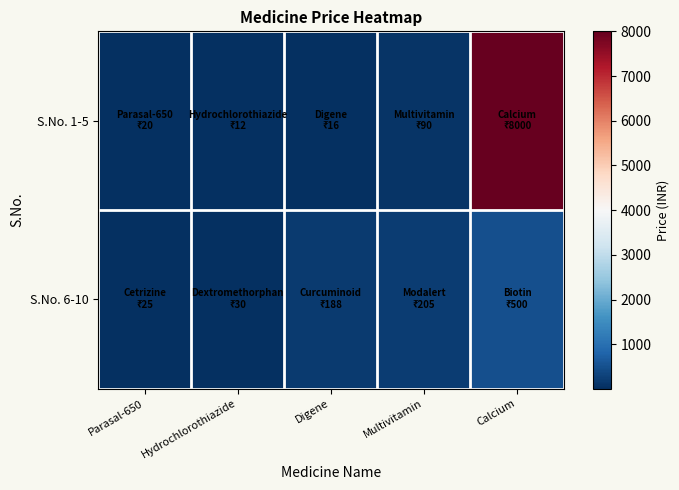

Rank the series at Digene from lowest to highest value.

S.No. 1-5, S.No. 6-10